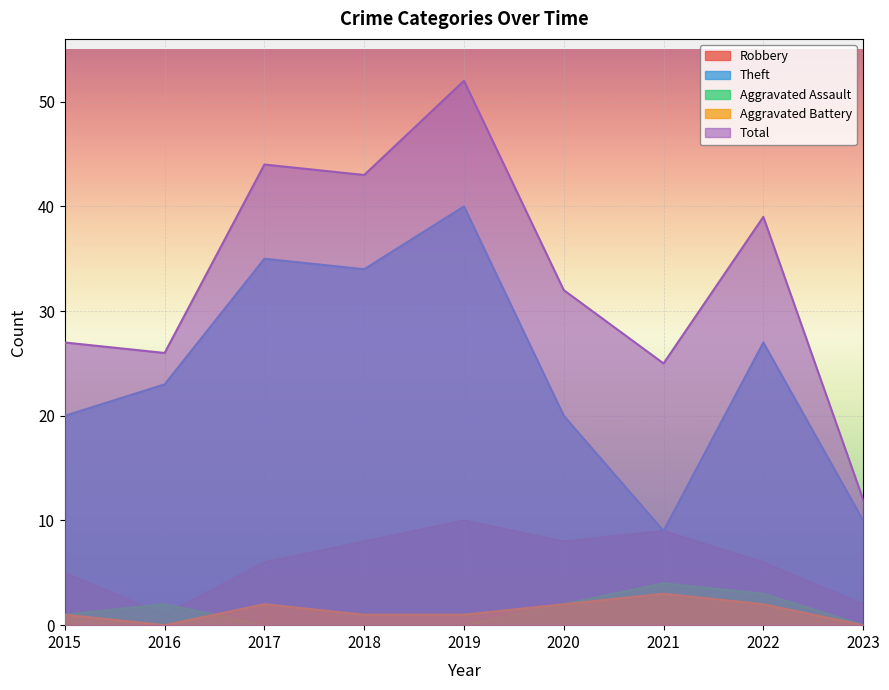

True or false: Theft has more than 1 points higher than both neighbors.

True